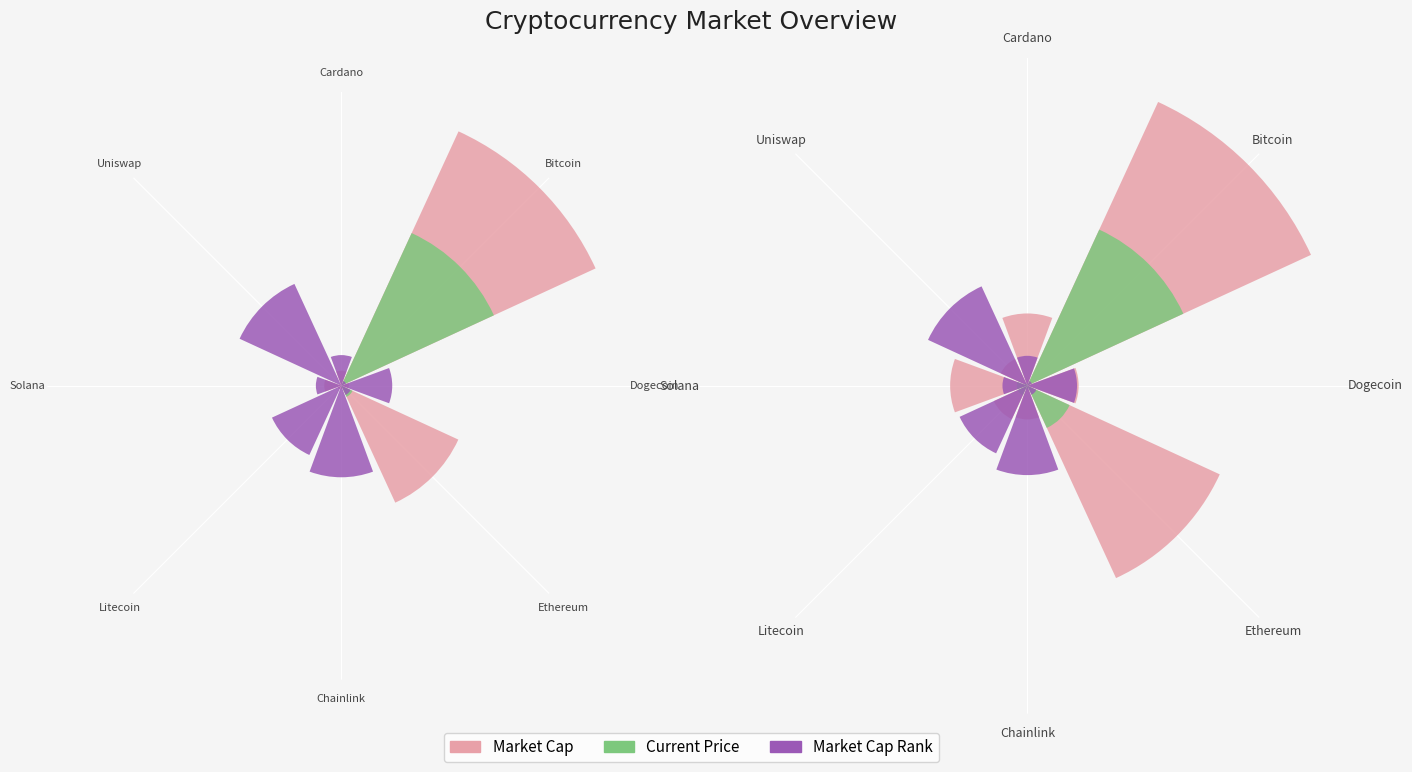

The Market Cap Rank series shows 0.1 at Chainlink. True or false?

False